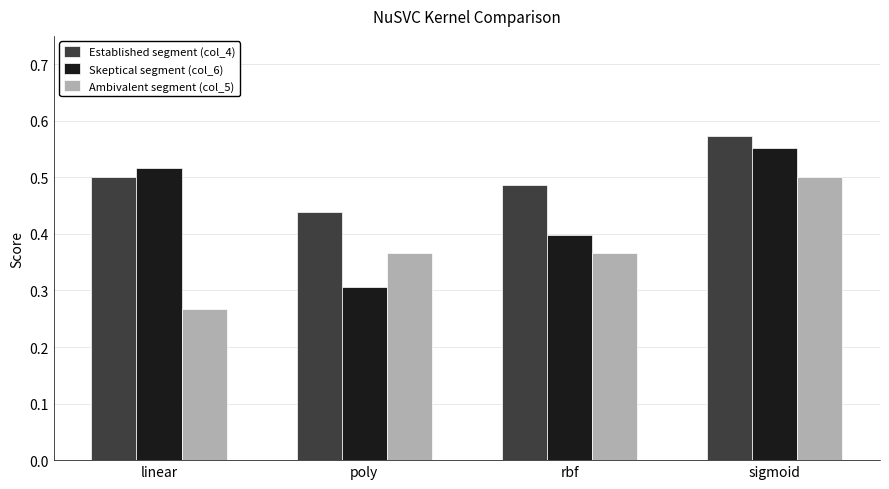

Which series changed the most between linear and poly?

Skeptical segment (col_6)